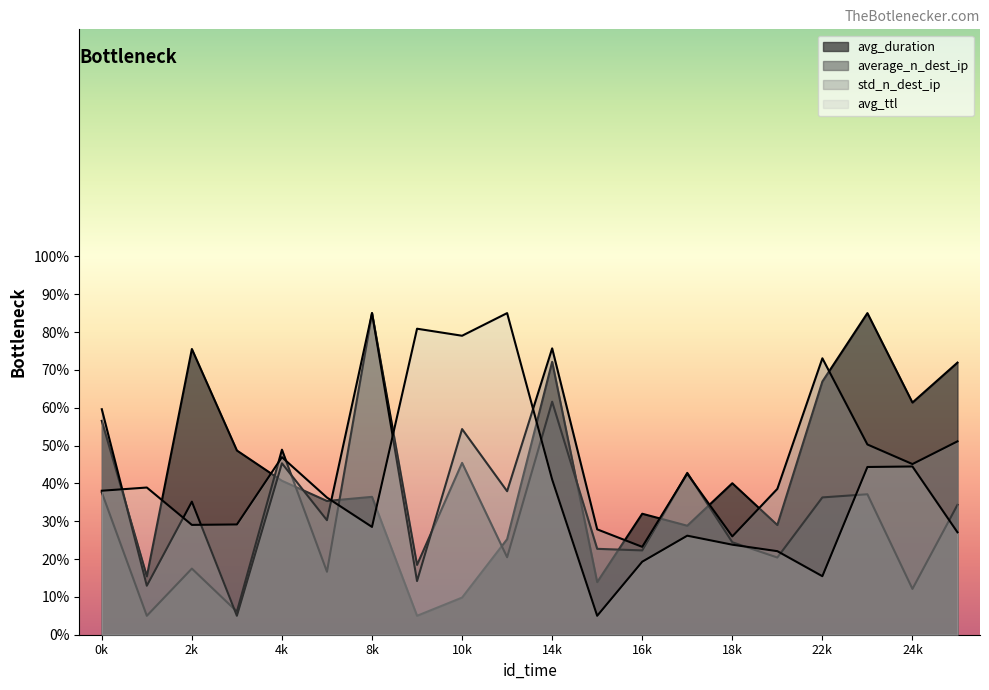

Rank the series by their maximum value, from lowest to highest.

avg_duration, average_n_dest_ip, std_n_dest_ip, avg_ttl